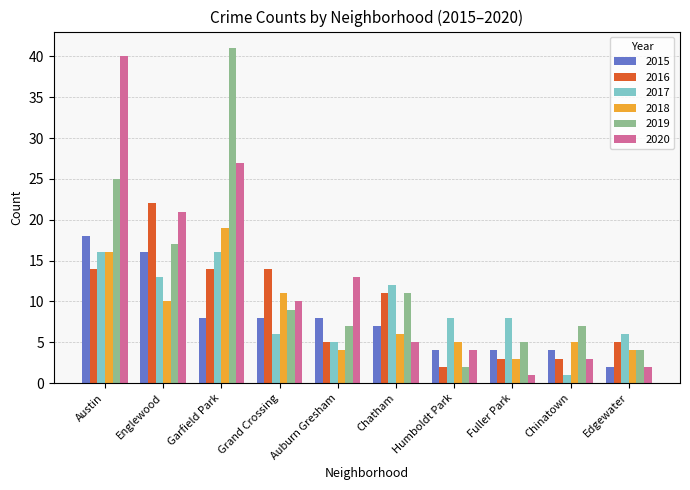

How many data points does each series have?

10